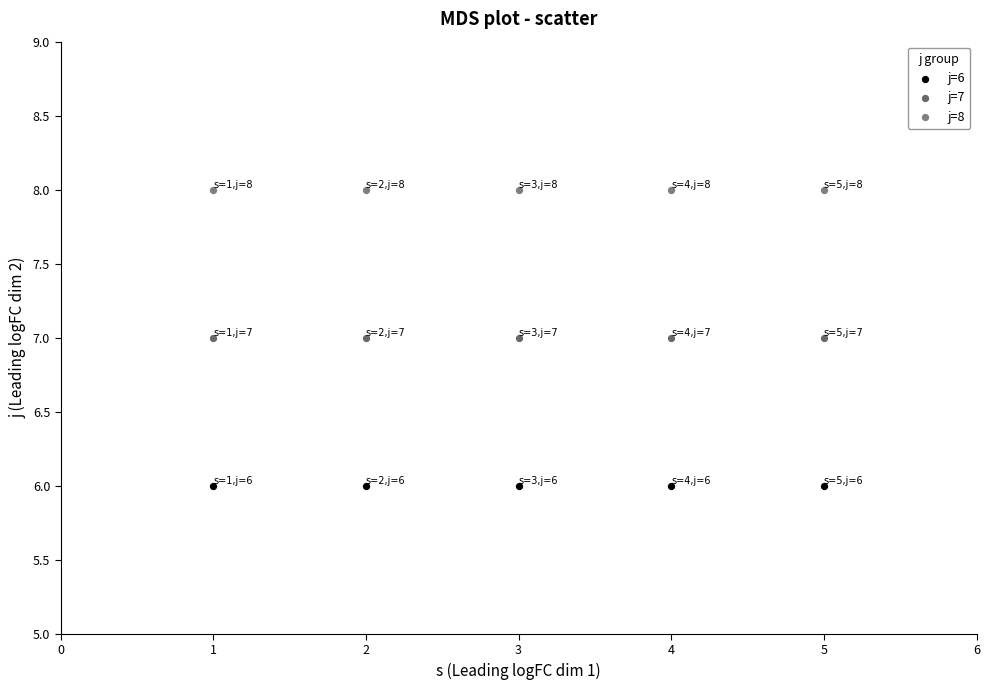

What are all the series names shown in the legend?

j=6, j=7, j=8